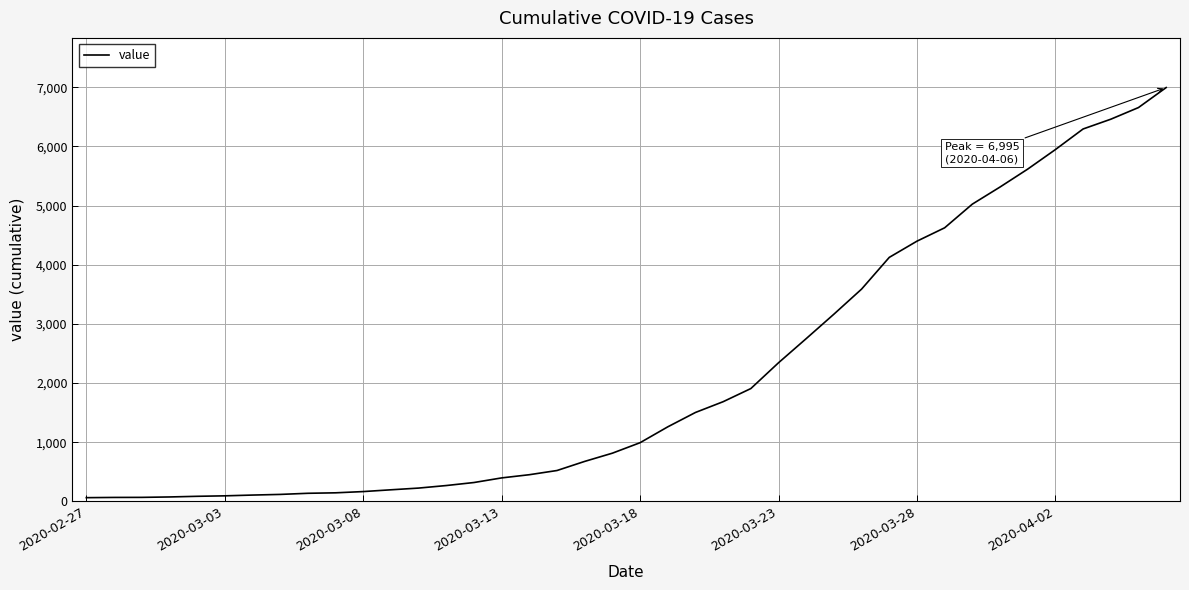

What is the difference between the maximum and minimum values?

6931